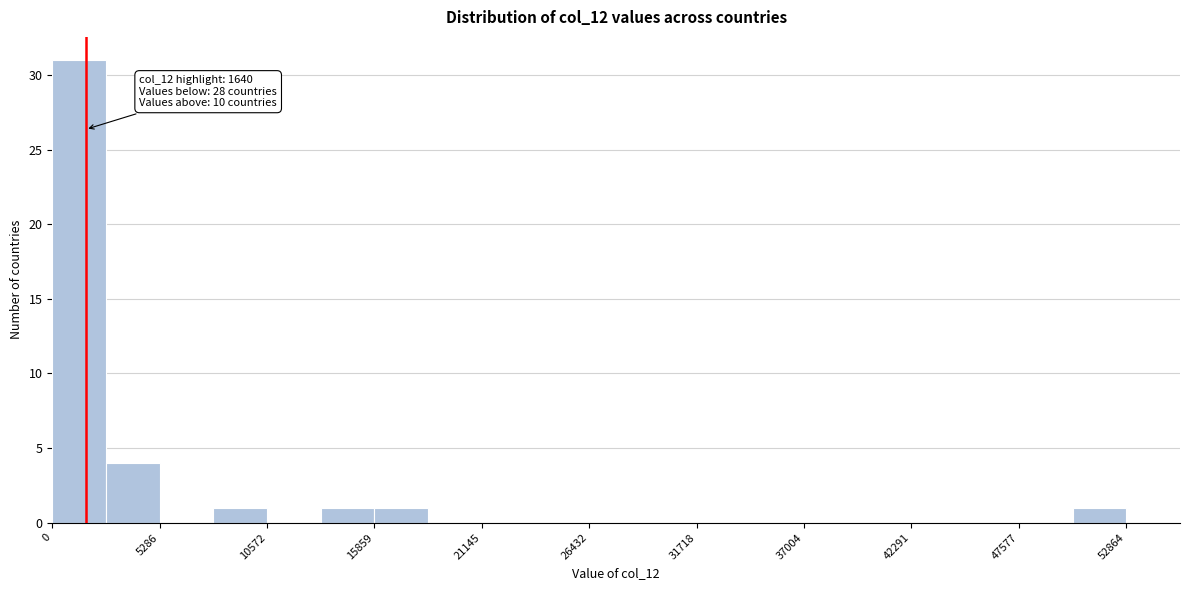

Read against the x-axis, roughly where is the centre of the tallest bar?

1000